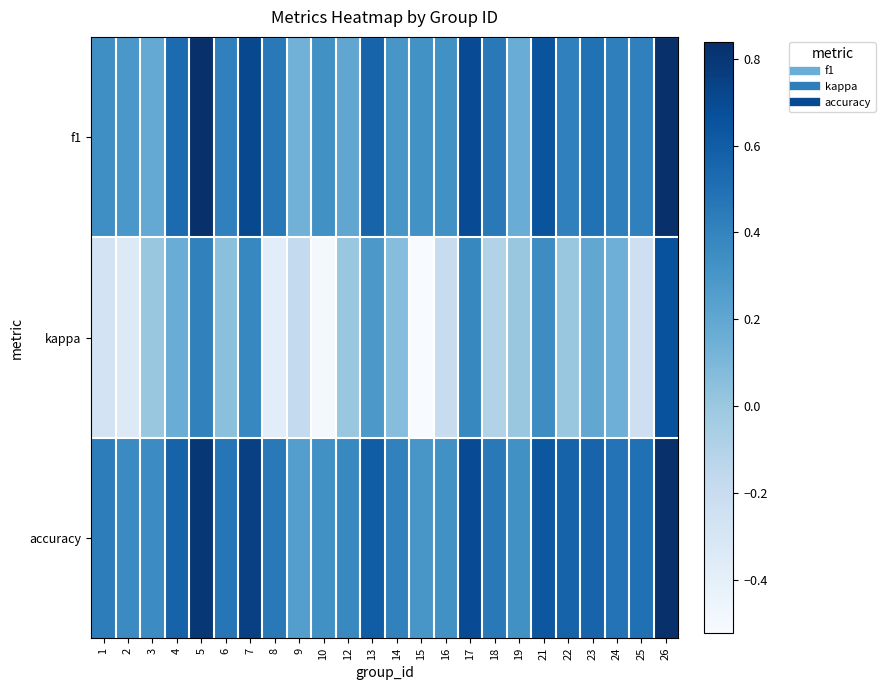

What is the smallest value displayed?

-0.5